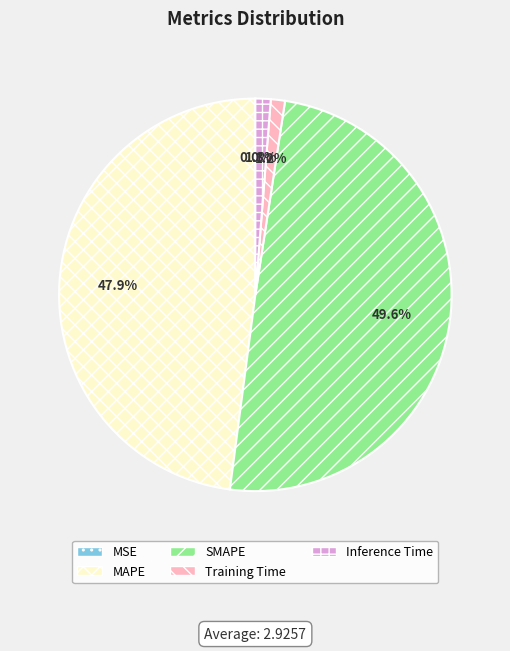

To the nearest percent, what portion does Training Time represent?

1%